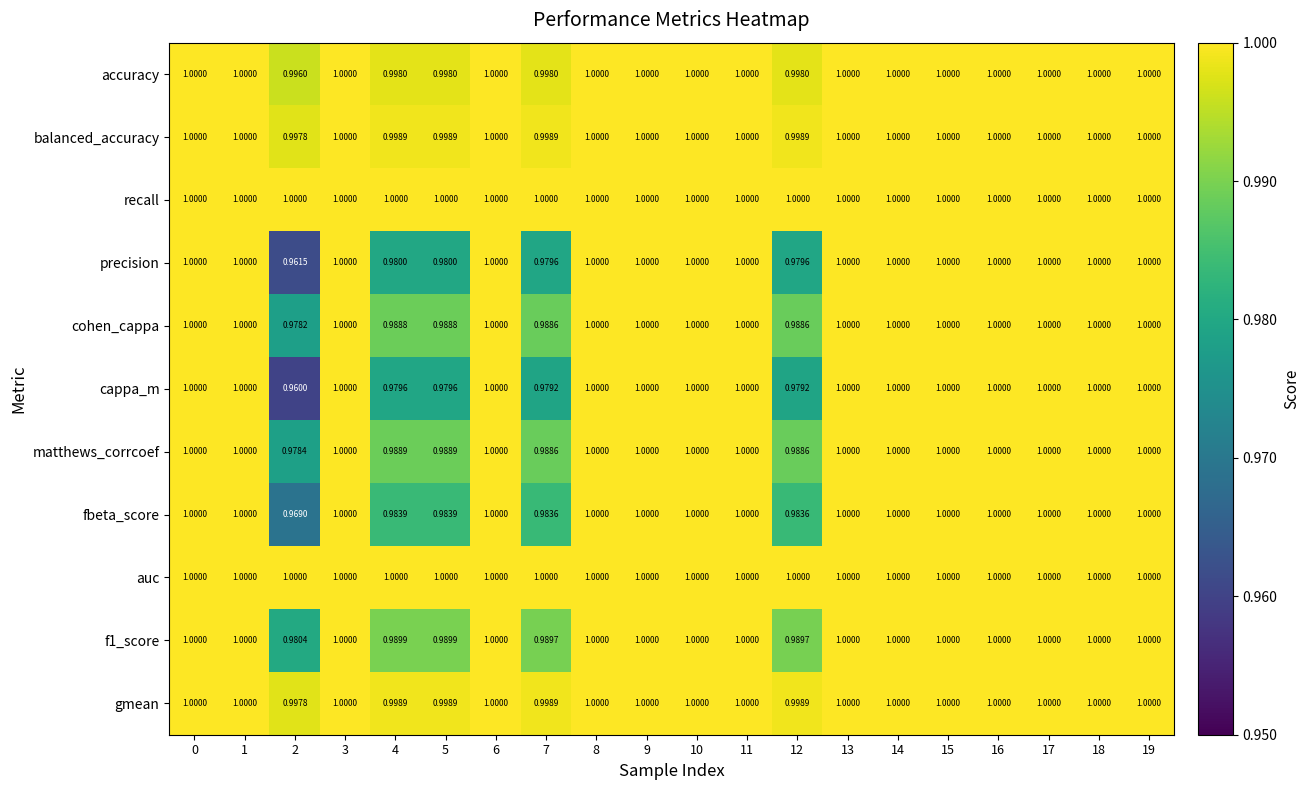

Which series has the largest range (max minus min)?

cappa_m